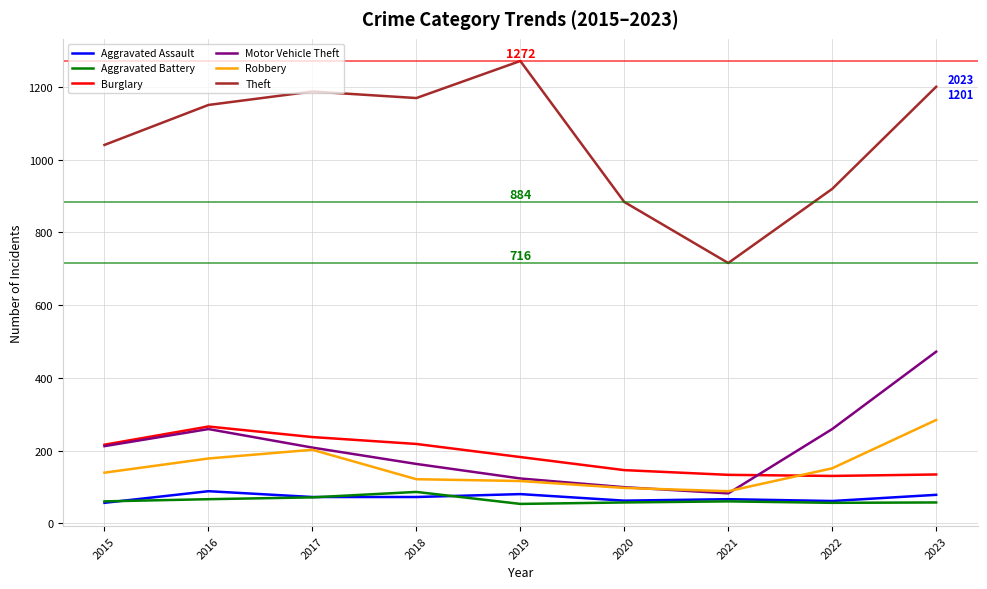

Which series has the largest range (max minus min)?

Theft